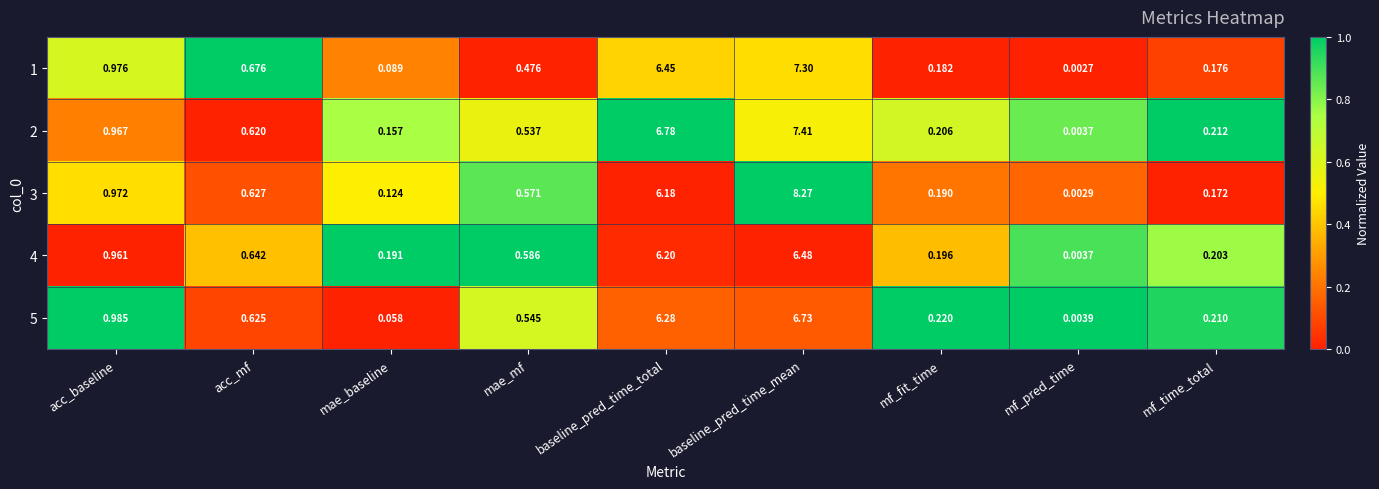

At which category does the chart reach its peak across all series?

baseline_pred_time_mean